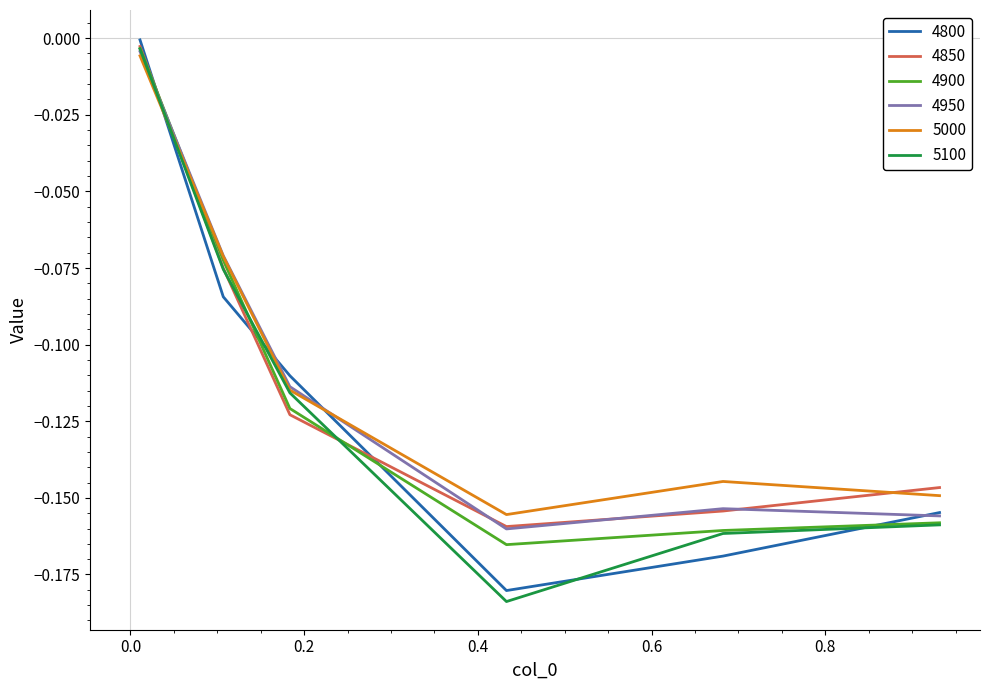

Which series has the largest total across all categories?

5000